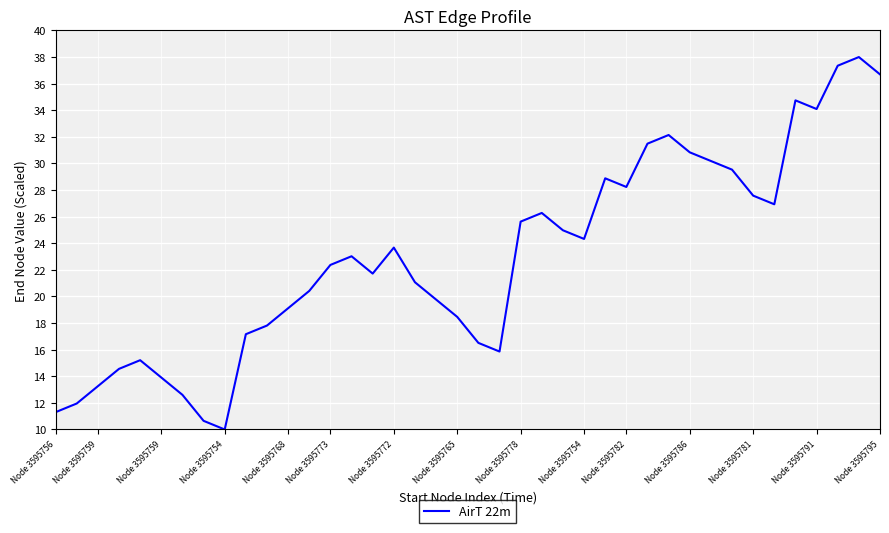

What is the minimum value shown in the chart?

10.0